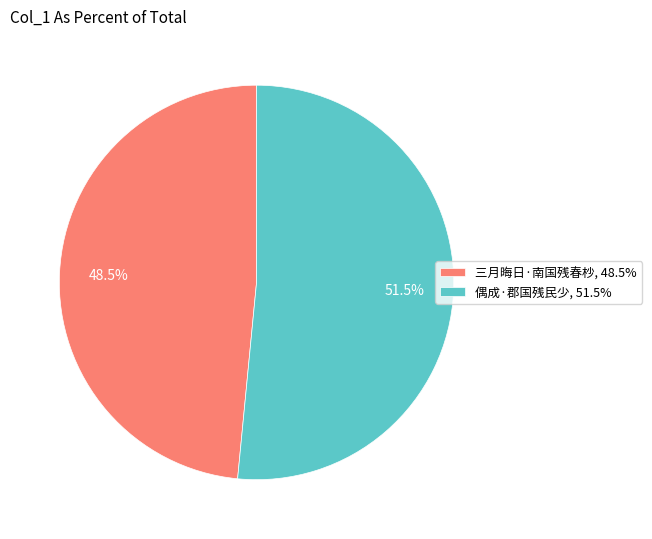

Rank the categories by value from highest to lowest.

偶成·郡国残民少, 三月晦日·南国残春杪